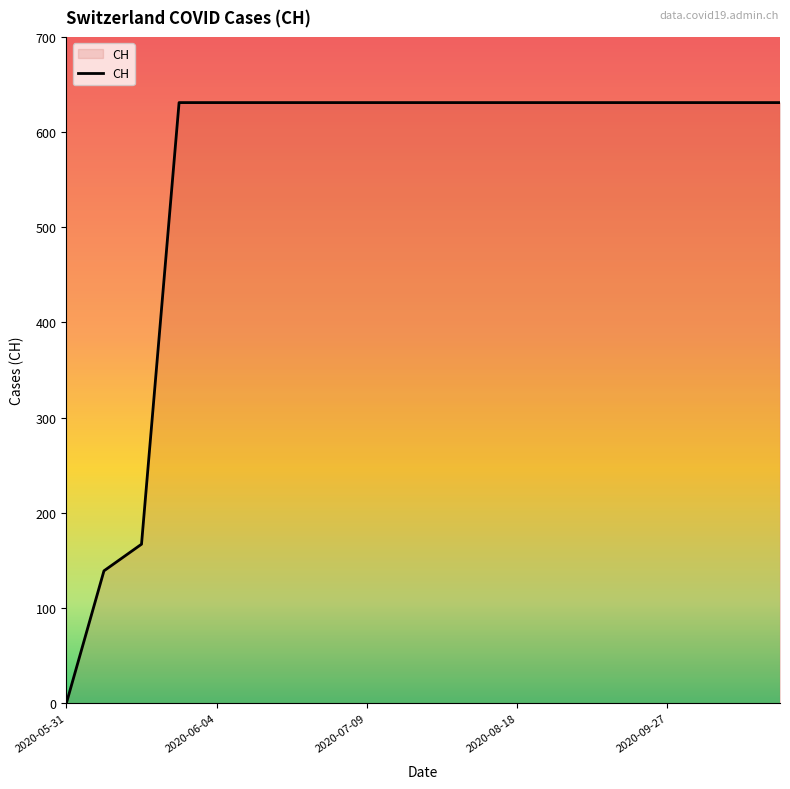

What is the maximum value shown in the chart?

631